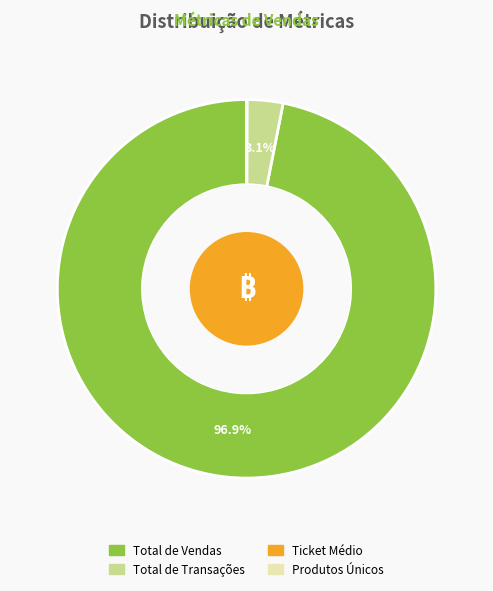

What portion of the pie excludes Total de Transações?

96.9%